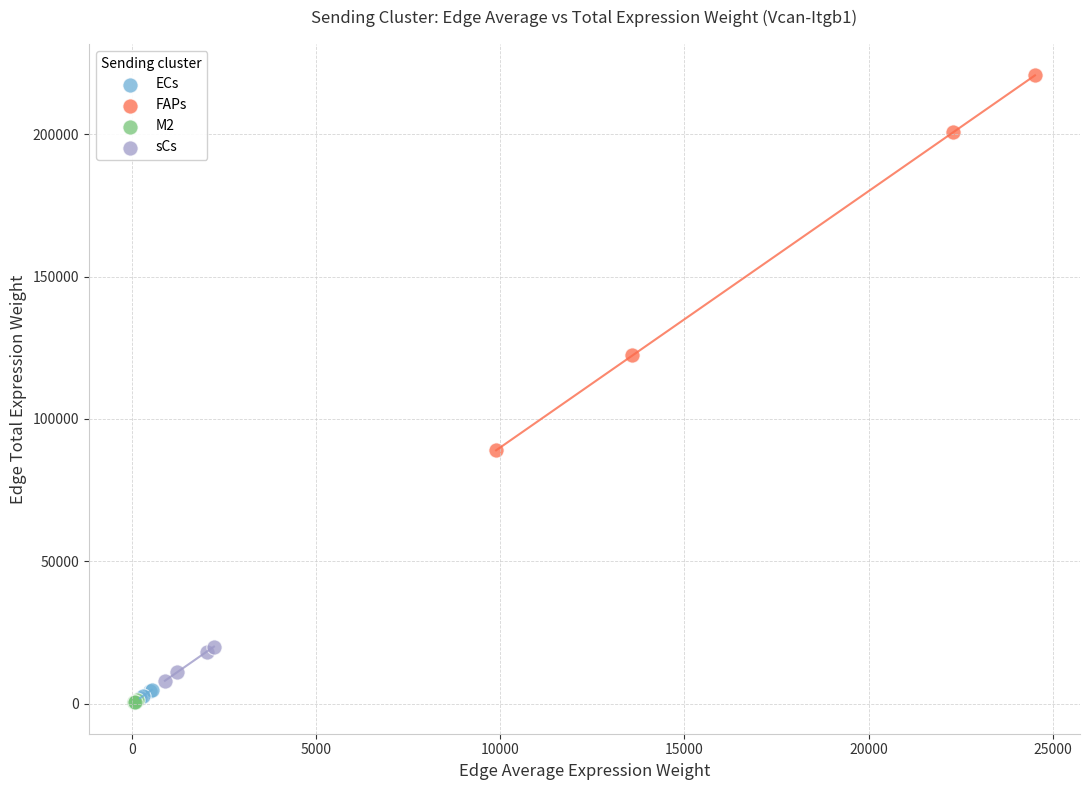

Which series reaches the maximum Y coordinate?

FAPs